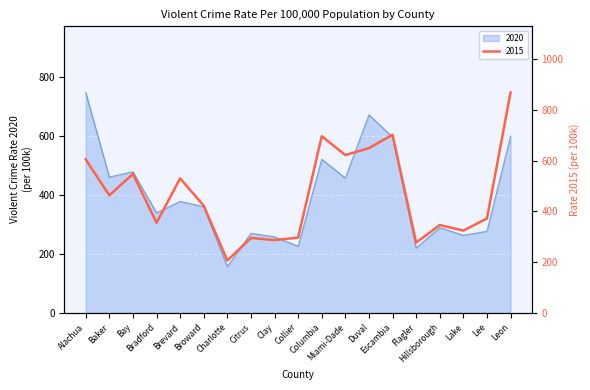

What is the difference between the 2015 values at Lee and Collier?

75.1